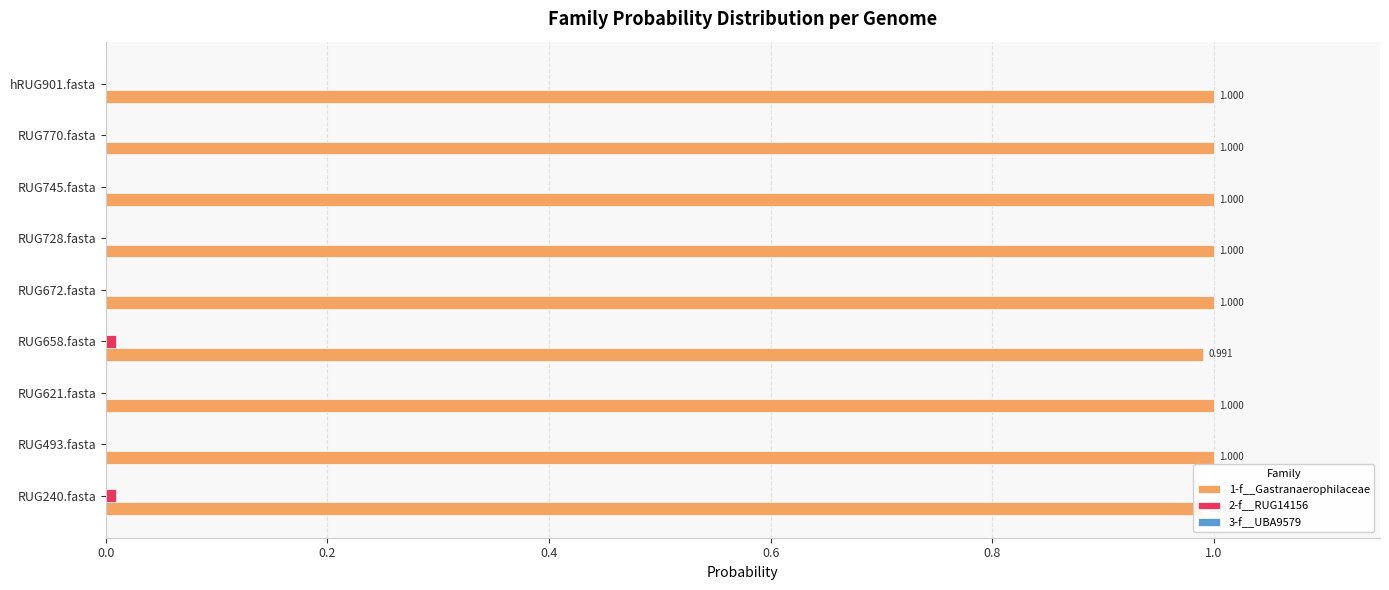

Which series changed the most between 0.0 and 0.4?

1-f__Gastranaerophilaceae